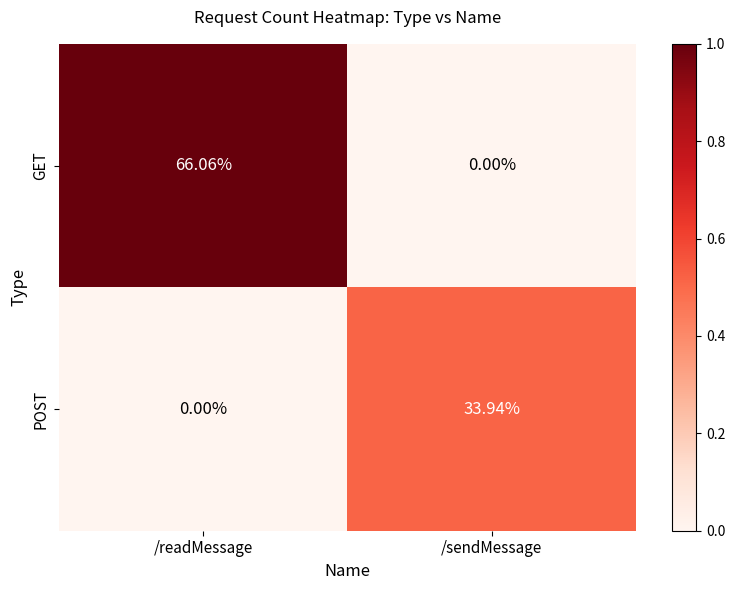

List the series in order of their peak value, lowest first.

POST, GET